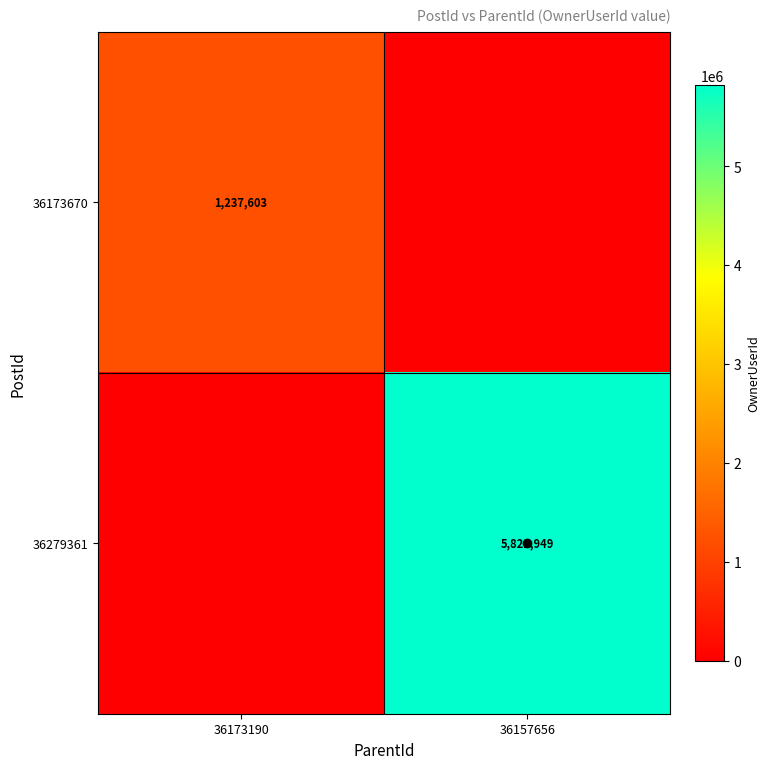

What is the greatest value displayed?

5821949